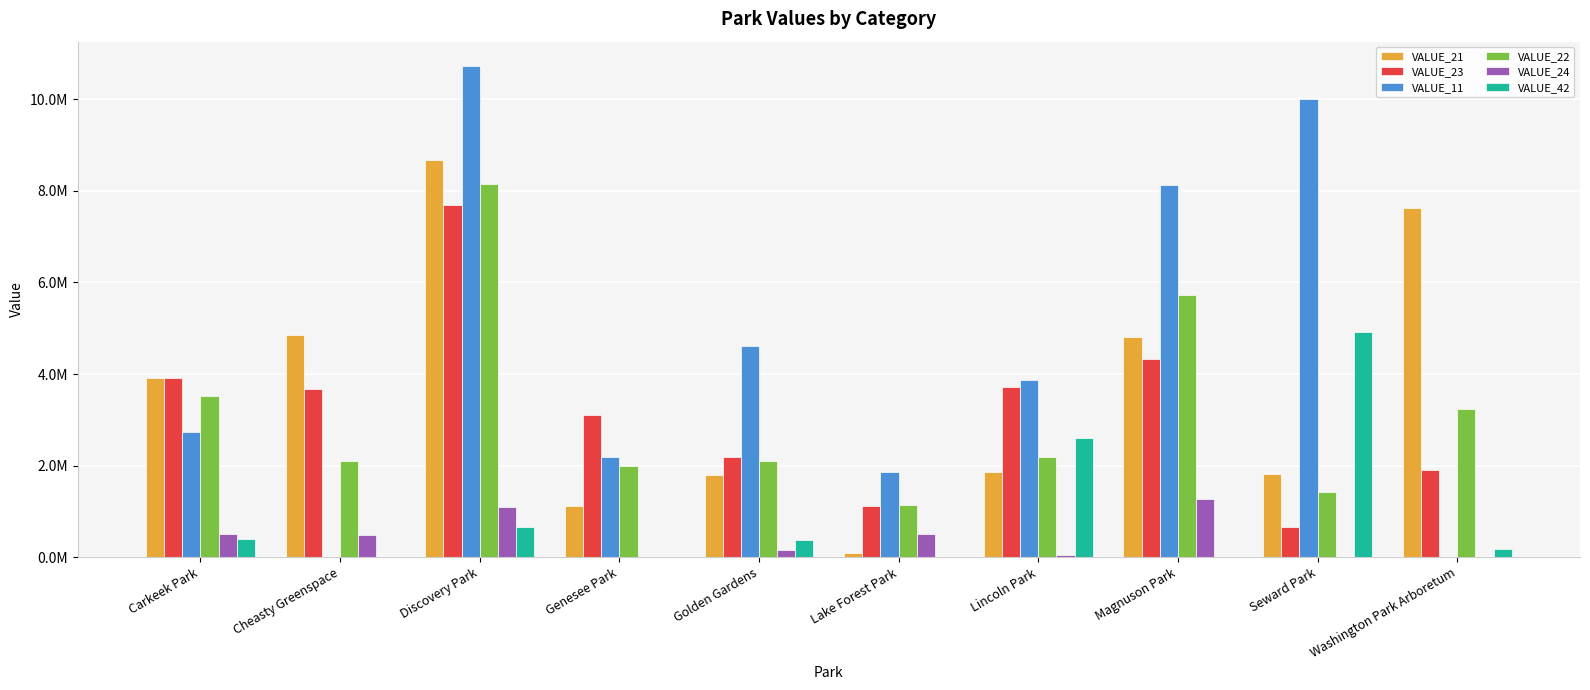

What are all the series names shown in the legend?

VALUE_21, VALUE_23, VALUE_11, VALUE_22, VALUE_24, VALUE_42